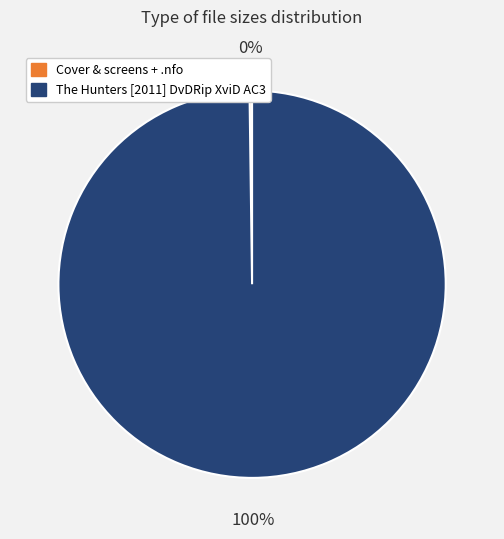

Does any single category account for the majority?

Yes